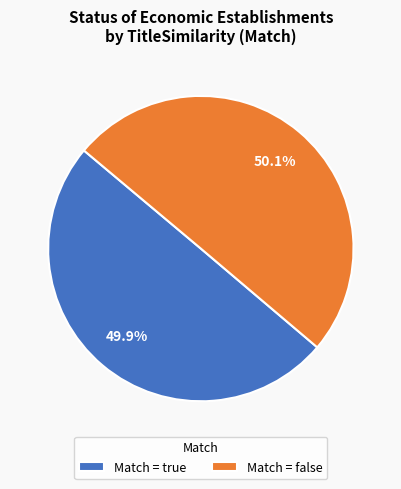

Approximately how many times larger is the value at Match = true compared to Match = false?

1.0